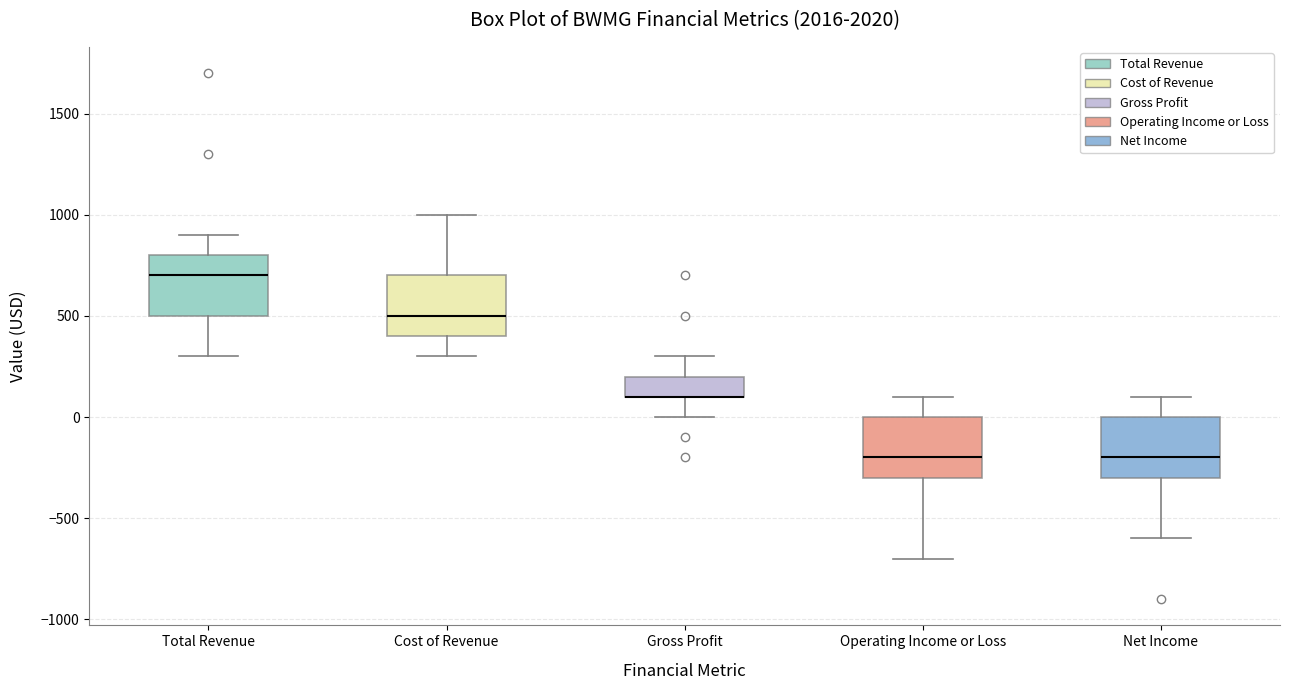

Where does the upper whisker of the box for Gross Profit end on the y-axis? The values are not printed on the chart, so give them approximately, as read against the axis.

300